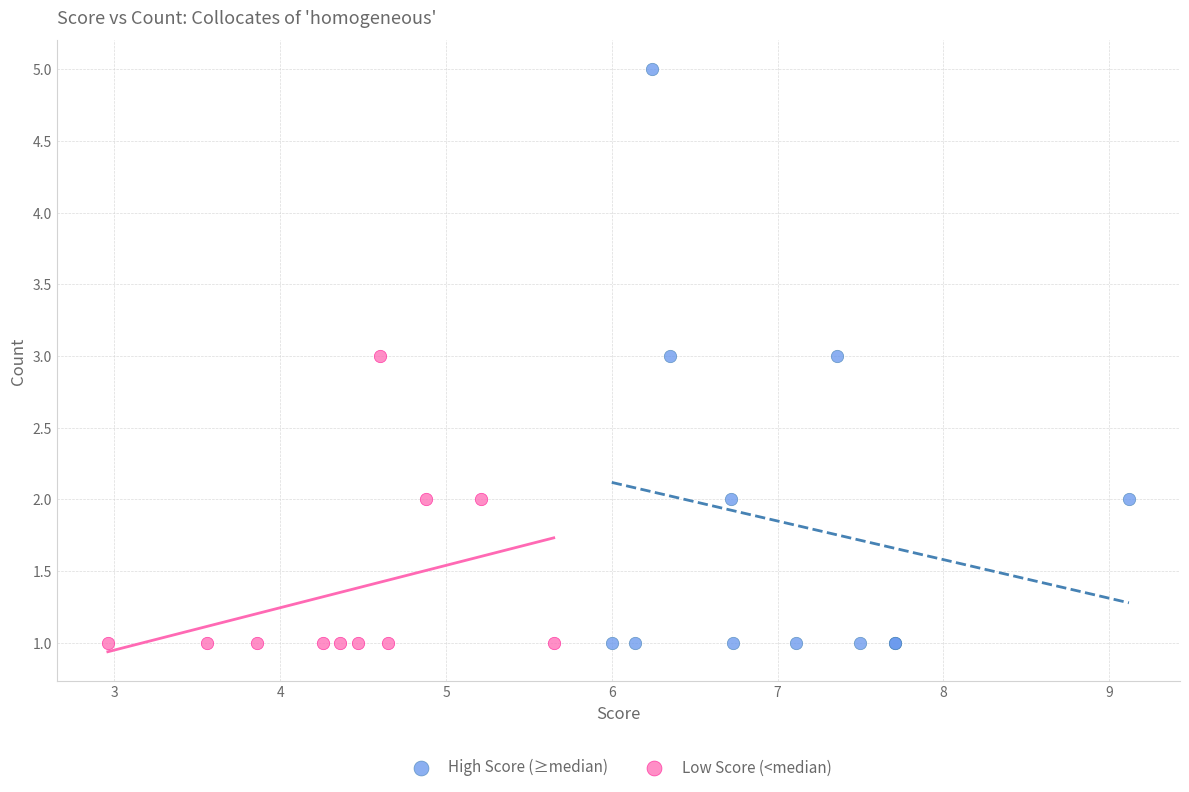

Which series has the widest spread of Y values?

High Score (≥median)